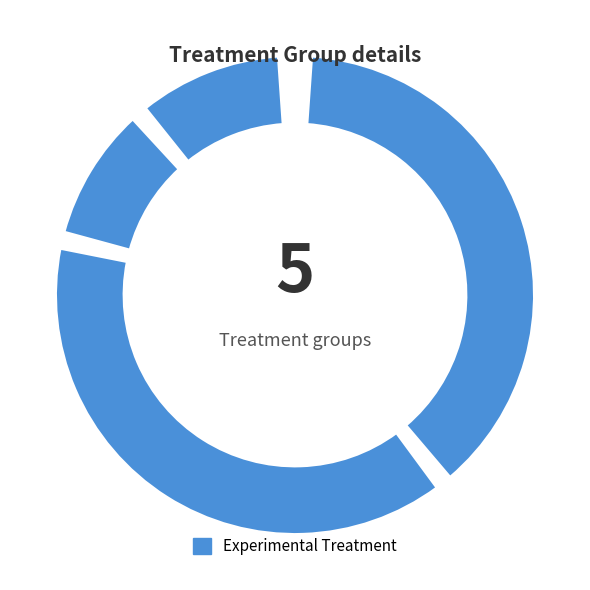

To the nearest percent, what is the average slice percentage?

20%